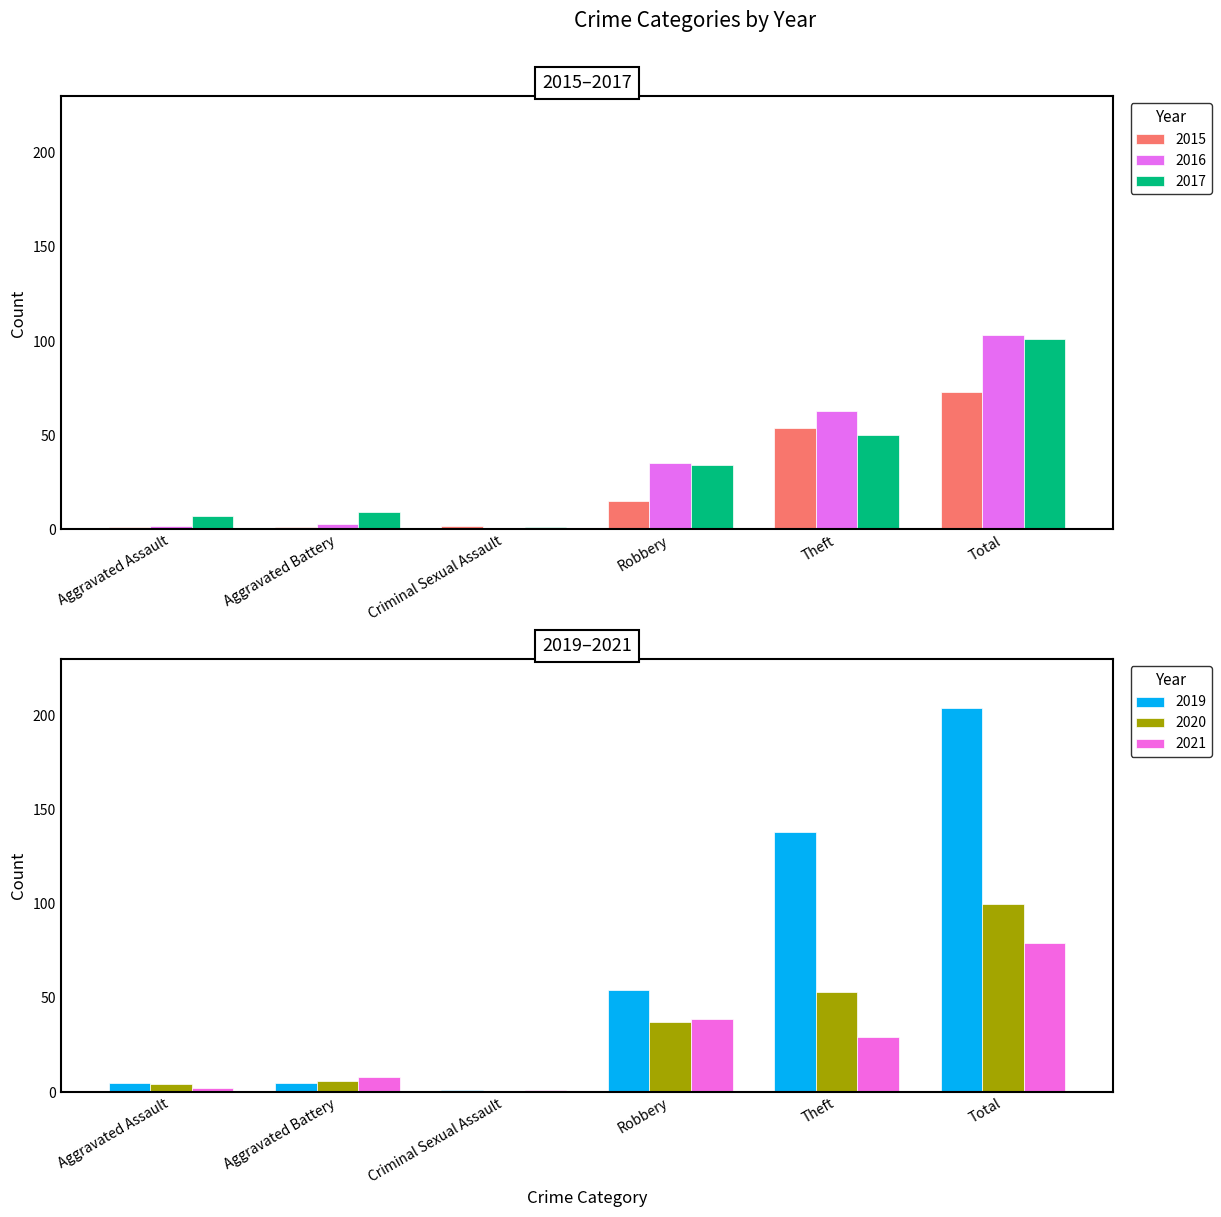

Which has a higher value, Aggravated Battery or Theft?

Theft